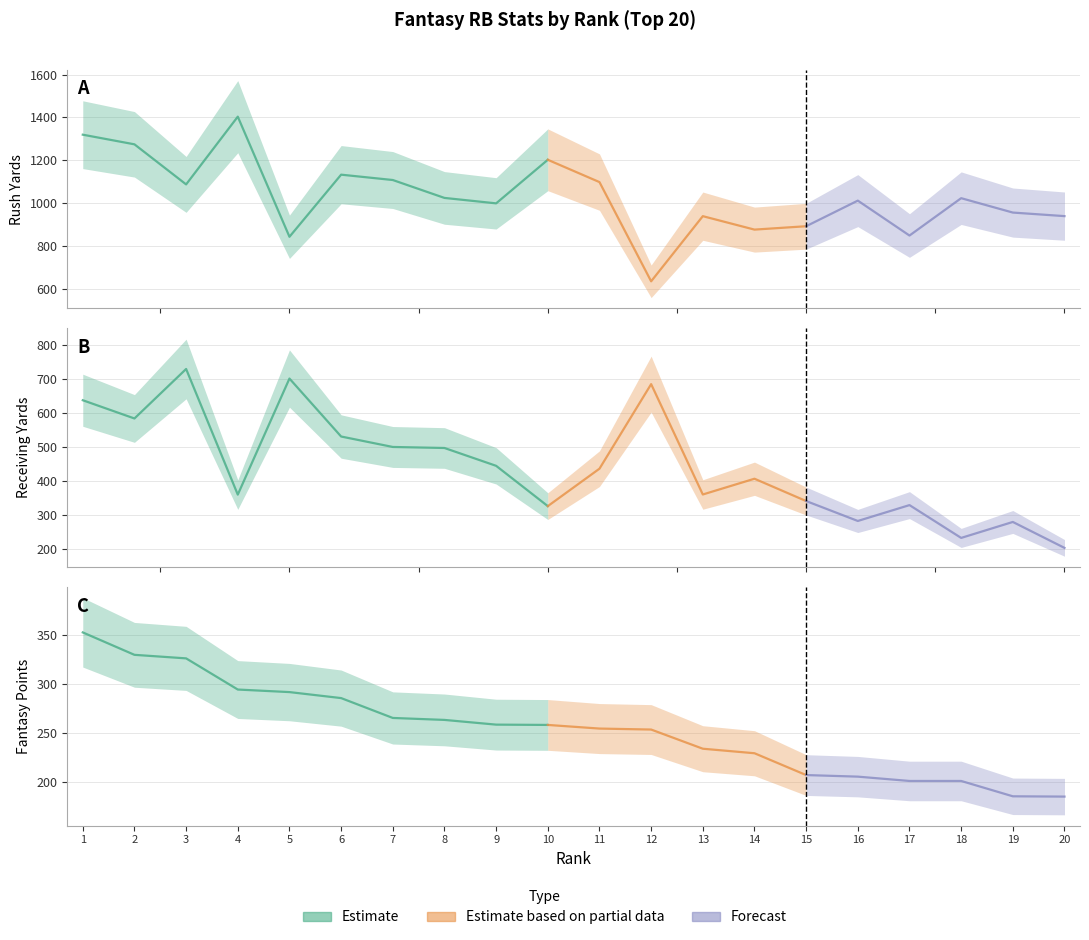

At which category does REC YDS reach its first local valley?

2